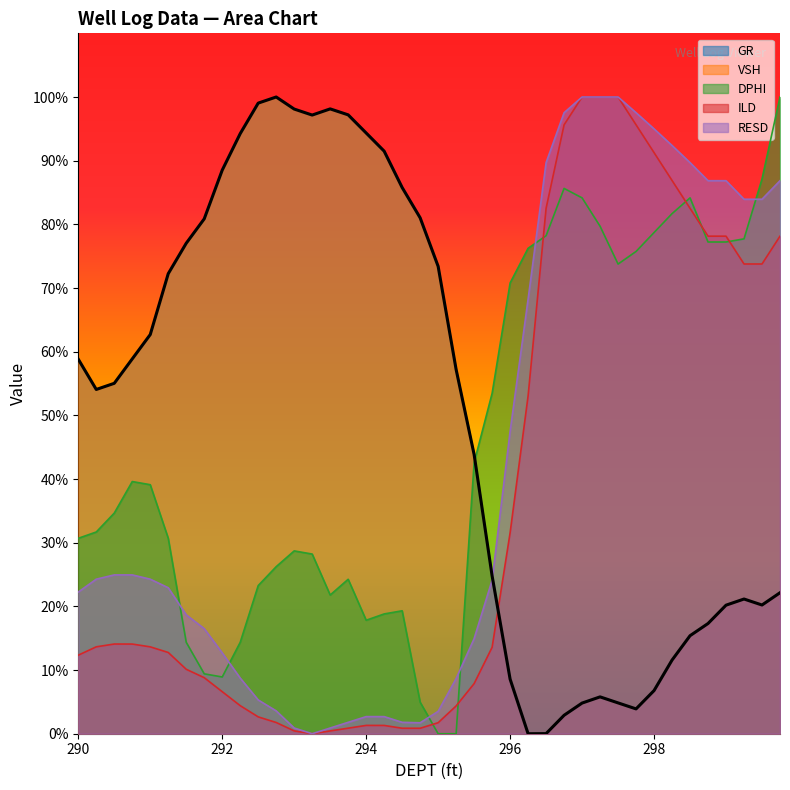

Is it true that VSH equals 54.0 at 290.25?

True